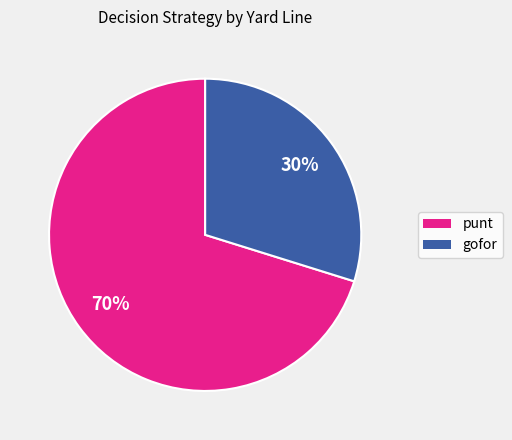

To the nearest percent, what is the difference between the largest and smallest slice percentages?

40%